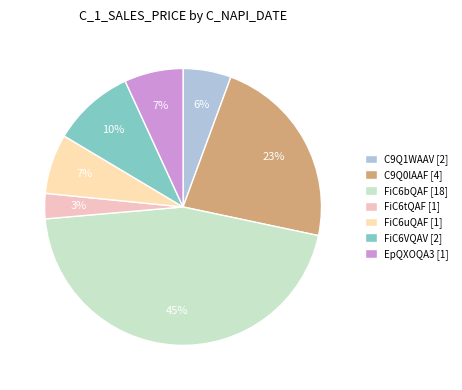

How many slices are in this pie chart?

7